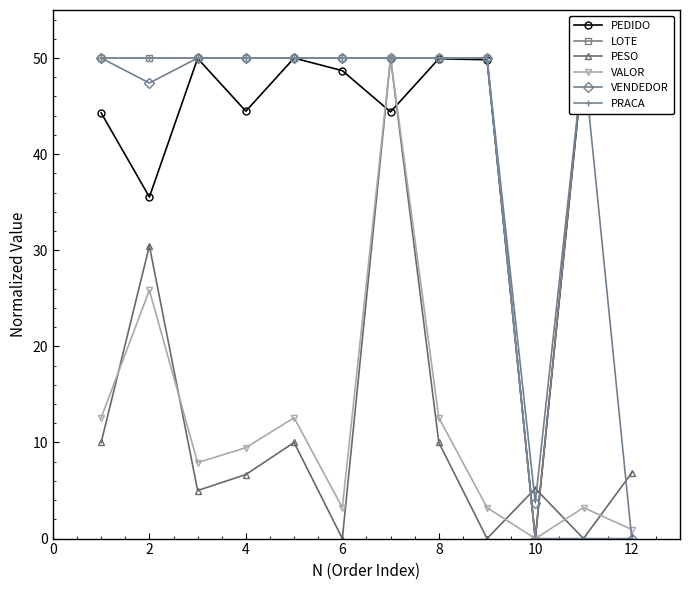

Which series has the largest total across all categories?

LOTE